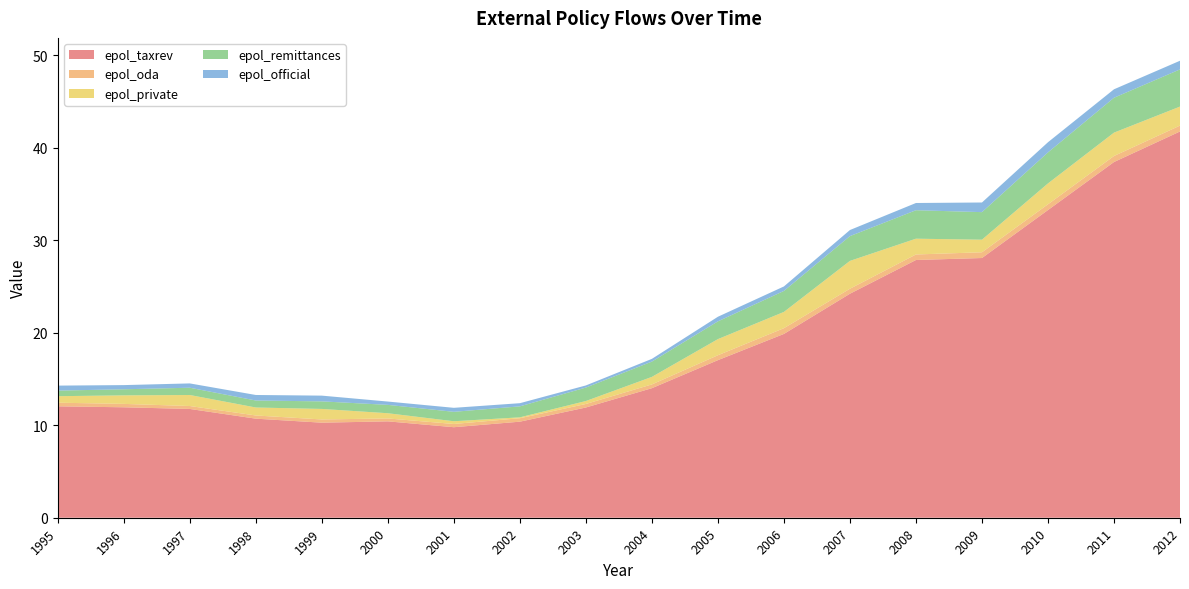

Reading left to right, list all the values displayed in this chart.

epol_taxrev: 12.0	11.9	11.8	10.7	10.3	10.4	9.8	10.4	11.9	14.0	17.0	19.9	24.2	27.9	28.1	33.3	38.5	41.8
epol_oda: 0.4	0.4	0.3	0.3	0.3	0.3	0.4	0.4	0.4	0.4	0.5	0.6	0.5	0.6	0.6	0.6	0.7	0.6
epol_private: 0.7	0.9	1.2	0.9	1.1	0.6	0.3	0.1	0.3	0.8	1.7	1.8	3.0	1.7	1.4	2.3	2.5	2.1
epol_remittances: 0.6	0.7	0.8	0.8	0.8	0.9	1.0	1.2	1.5	1.7	1.9	2.3	2.7	3.1	3.0	3.4	3.8	4.0
epol_official: 0.5	0.5	0.5	0.6	0.6	0.4	0.4	0.3	0.2	0.3	0.5	0.5	0.7	0.8	1.0	1.1	0.9	0.9